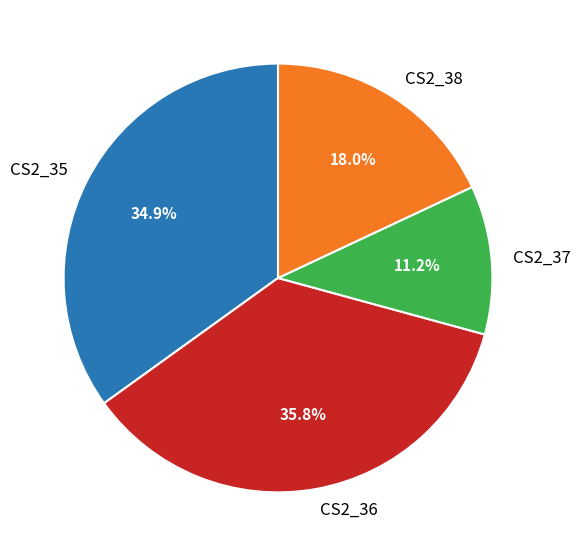

To the nearest percent, what is the difference between the CS2_37 and CS2_36 slice percentages?

25%